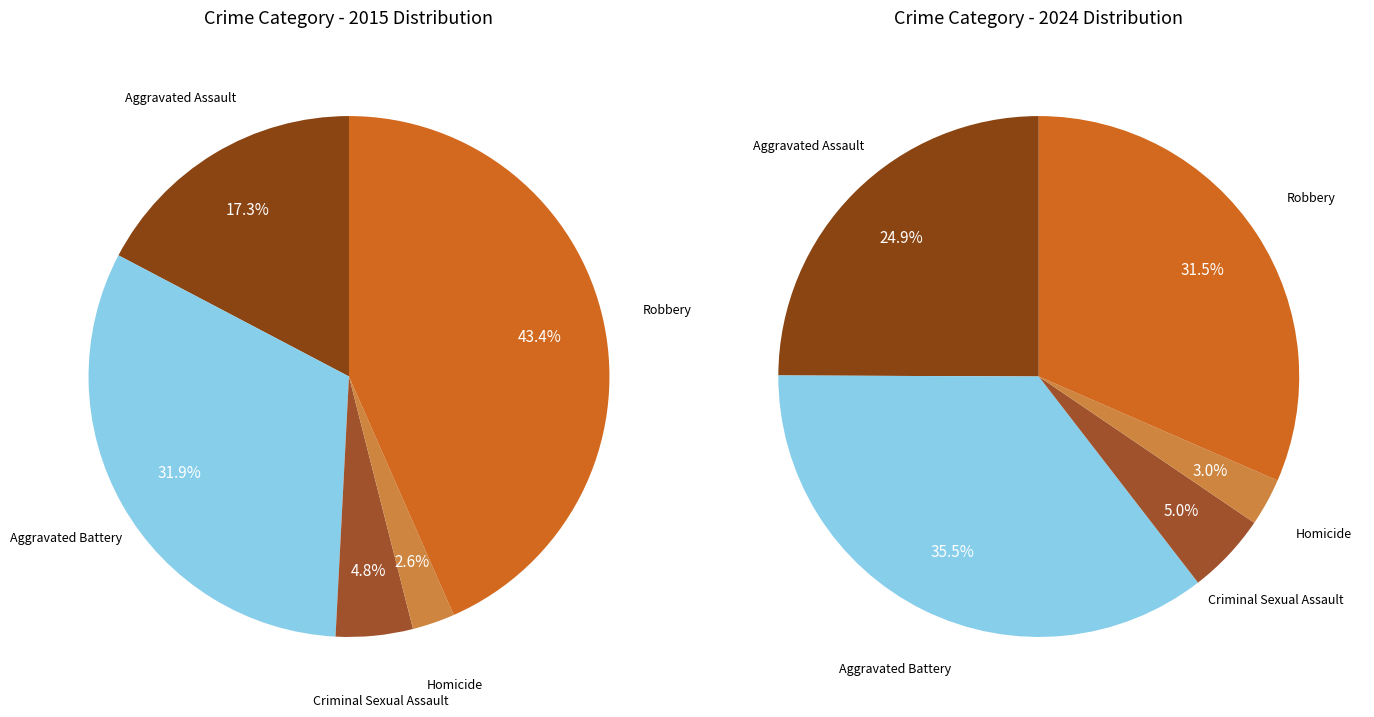

To the nearest percent, what is the average slice percentage?

20%